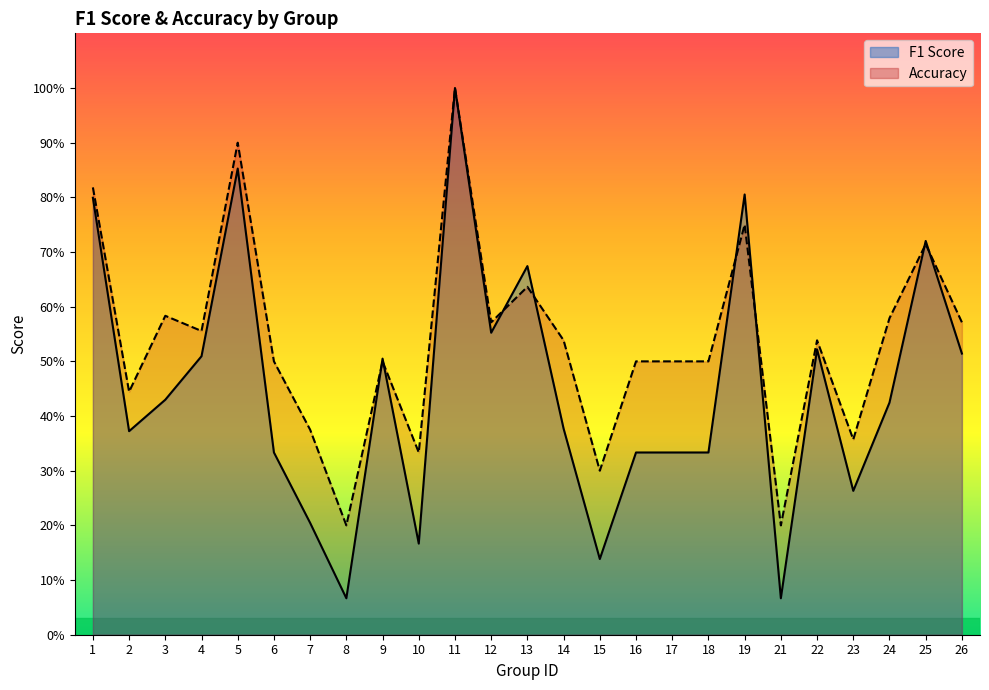

Reading right to left, what are all the values shown in this chart?

f1: 0.5	0.7	0.4	0.3	0.5	0.1	0.8	0.3	0.3	0.3	0.1	0.4	0.7	0.6	1.0	0.2	0.5	0.1	0.2	0.3	0.9	0.5	0.4	0.4	0.8
accuracy: 0.6	0.7	0.6	0.4	0.5	0.2	0.8	0.5	0.5	0.5	0.3	0.5	0.6	0.6	1.0	0.3	0.5	0.2	0.4	0.5	0.9	0.6	0.6	0.4	0.8